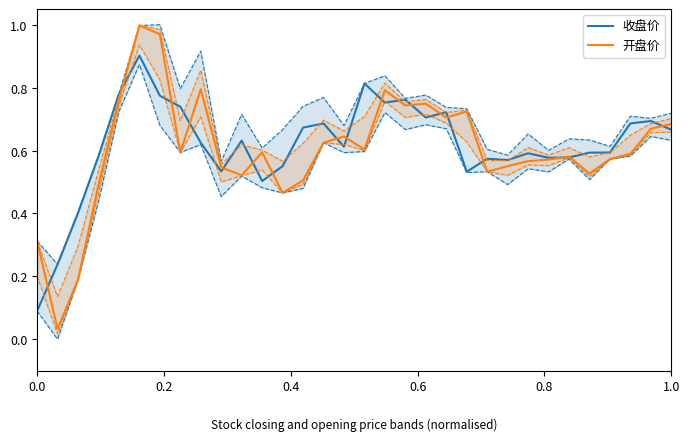

What are all the series names shown in the legend?

收盘价, 开盘价